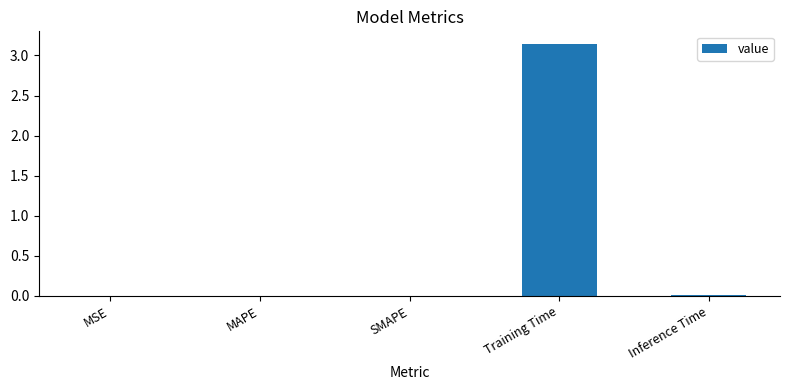

What is the sum of all values?

3.2